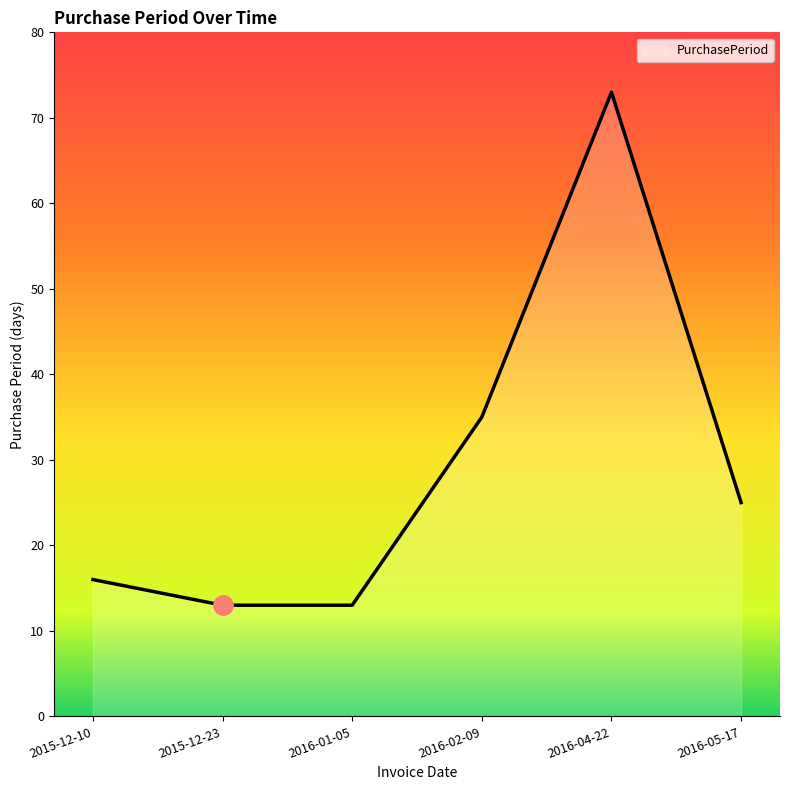

True or false: there are more than 0 points higher than both neighbors.

True